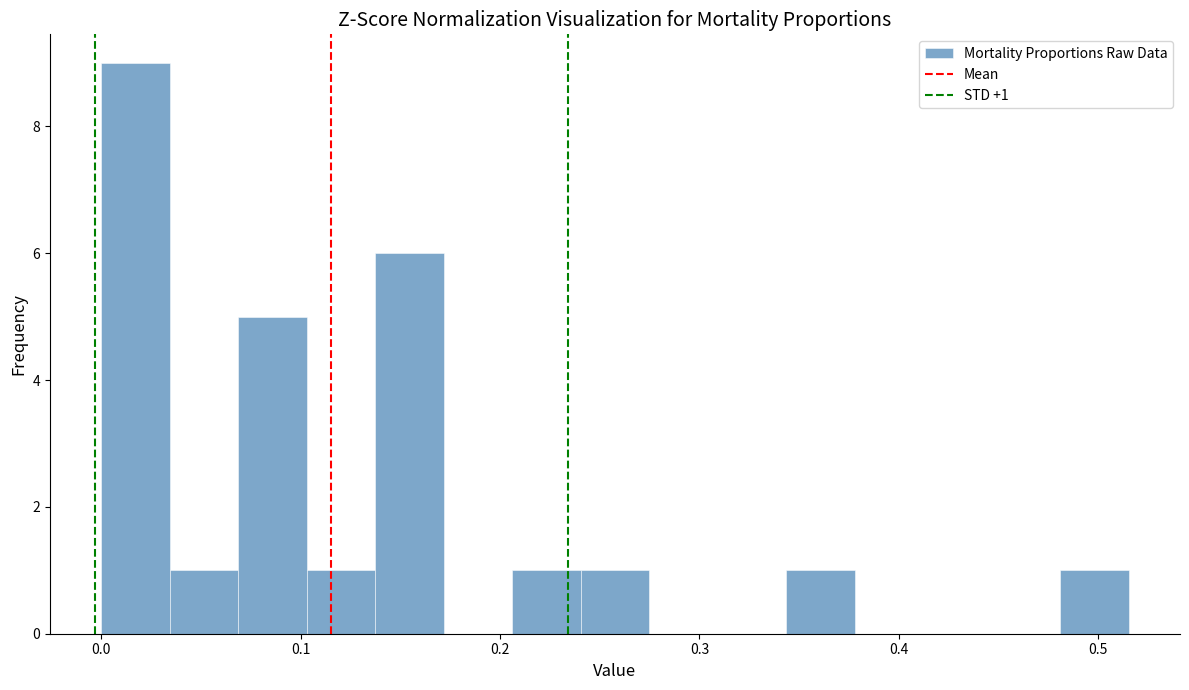

Around what value on the x-axis is the tallest bar? Give the approximate position of its centre, as read against the axis.

0.02